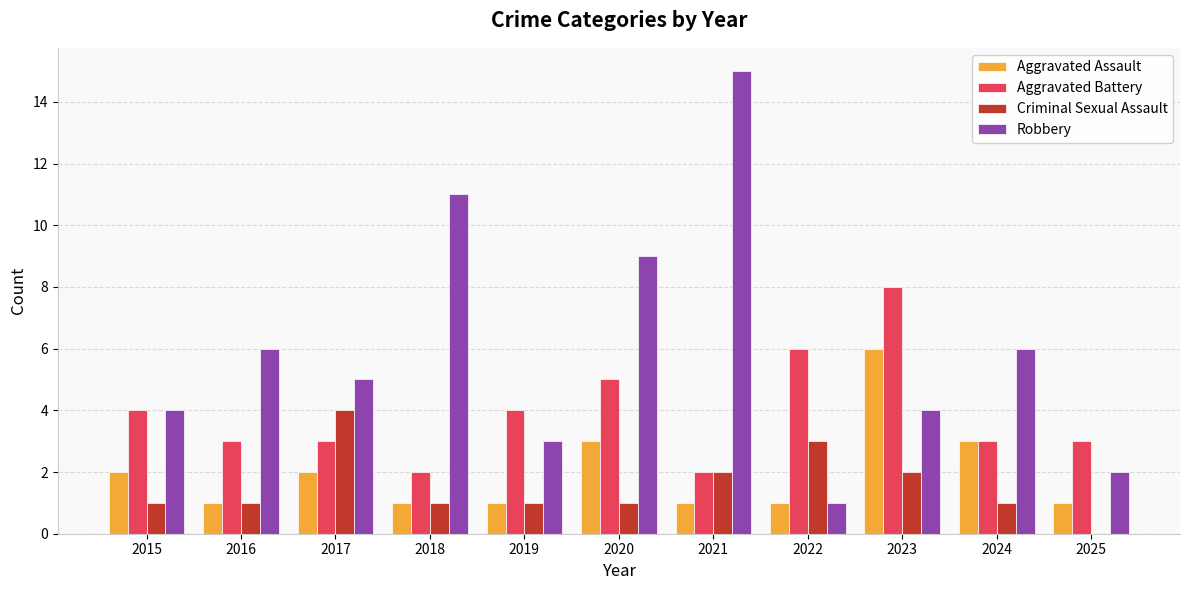

Which series has the largest range (max minus min)?

Robbery